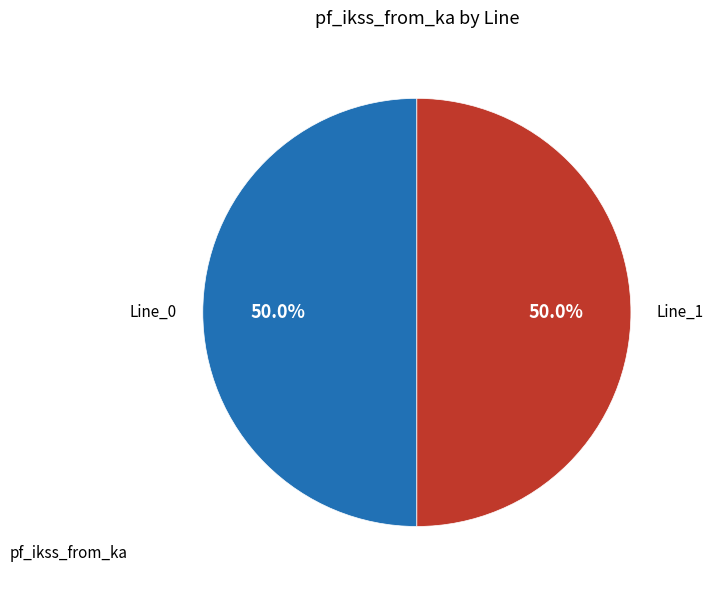

Combined, do Line_1 and Line_0 account for over 50%?

Yes